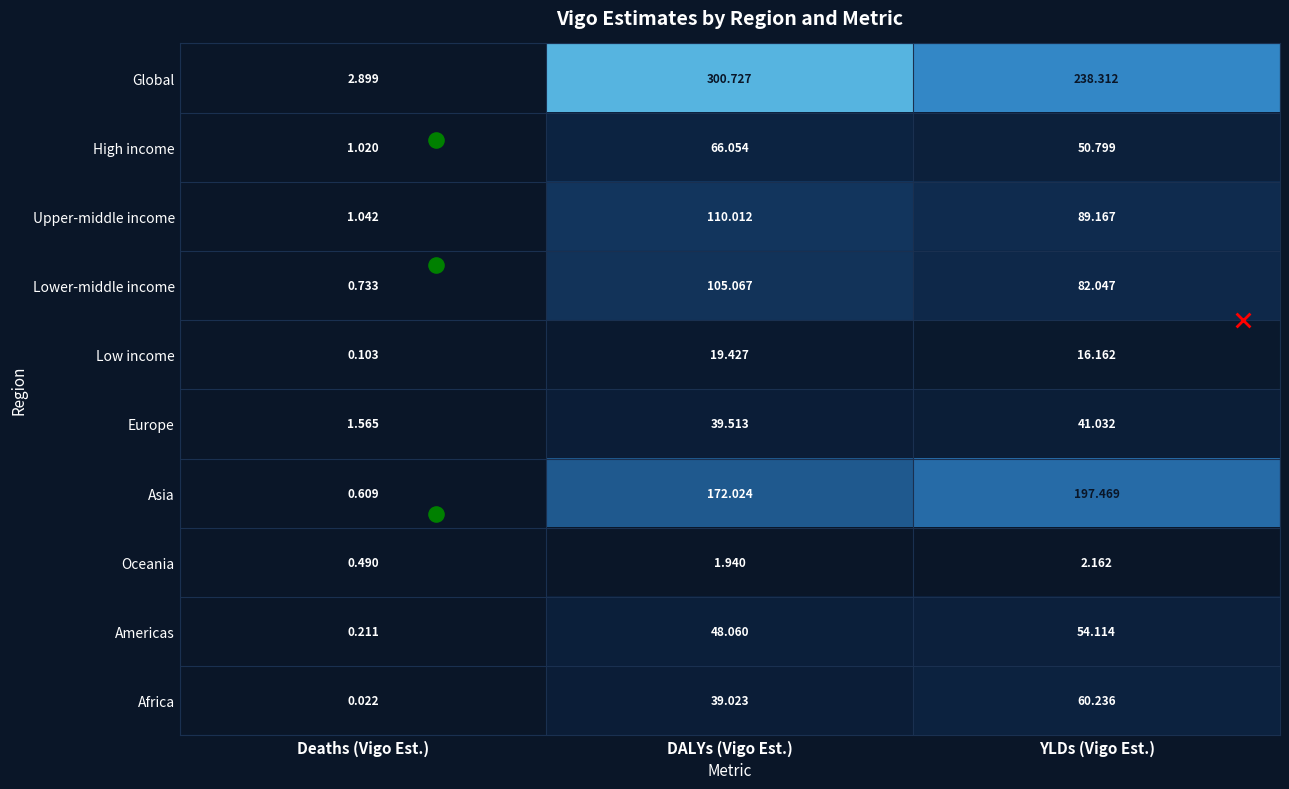

At which label is Africa closest to 30?

DALYs (Vigo Est.)